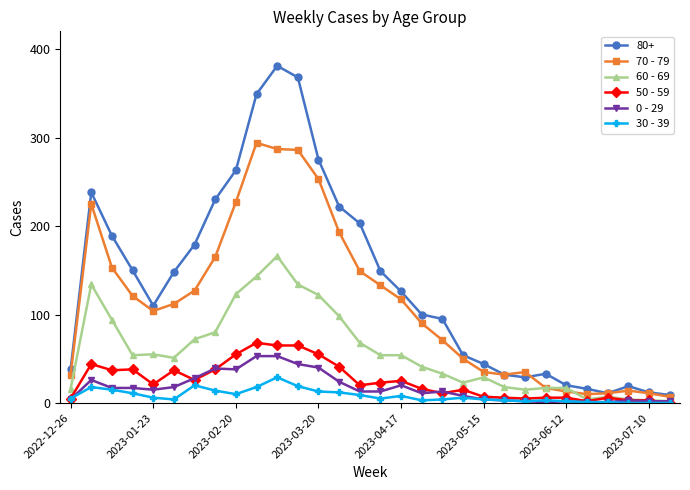

Which series has the largest range (max minus min)?

80+